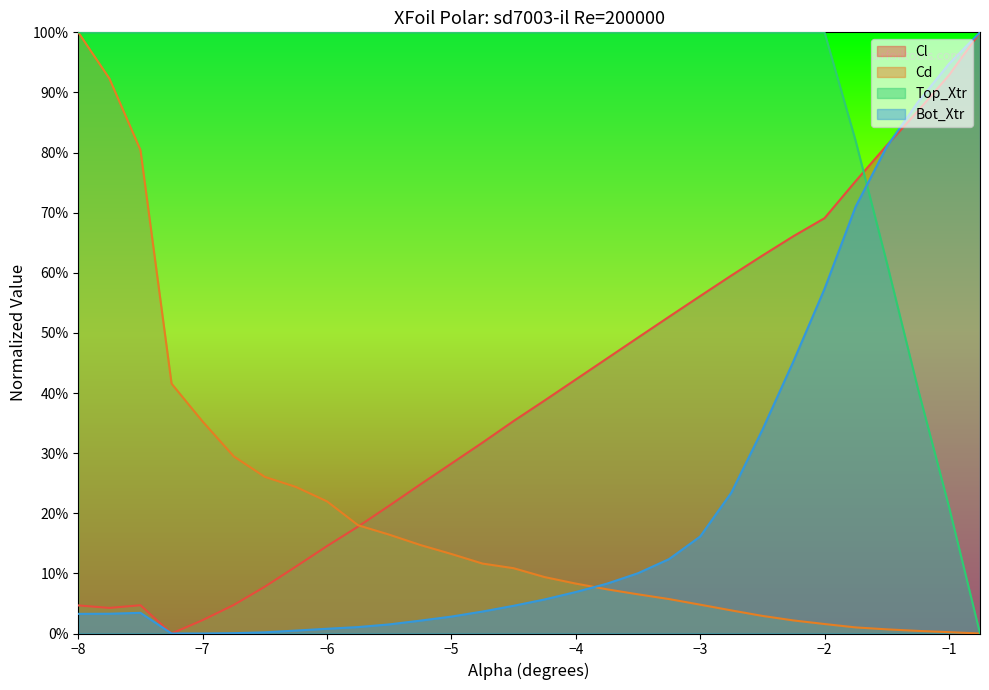

How many data points in Cl are above 0?

29